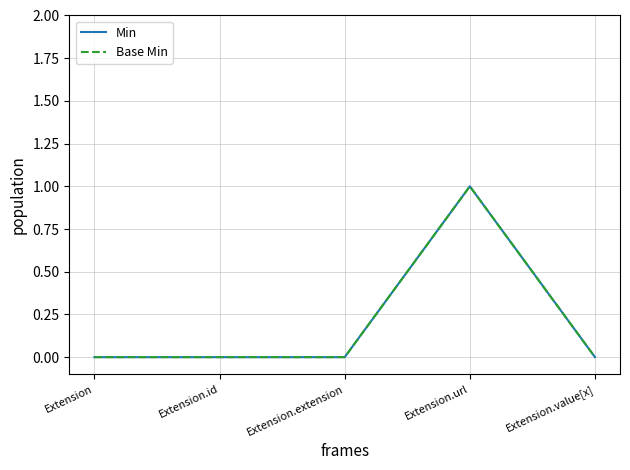

True or false: Min has a value of 1 at Extension.url.

True